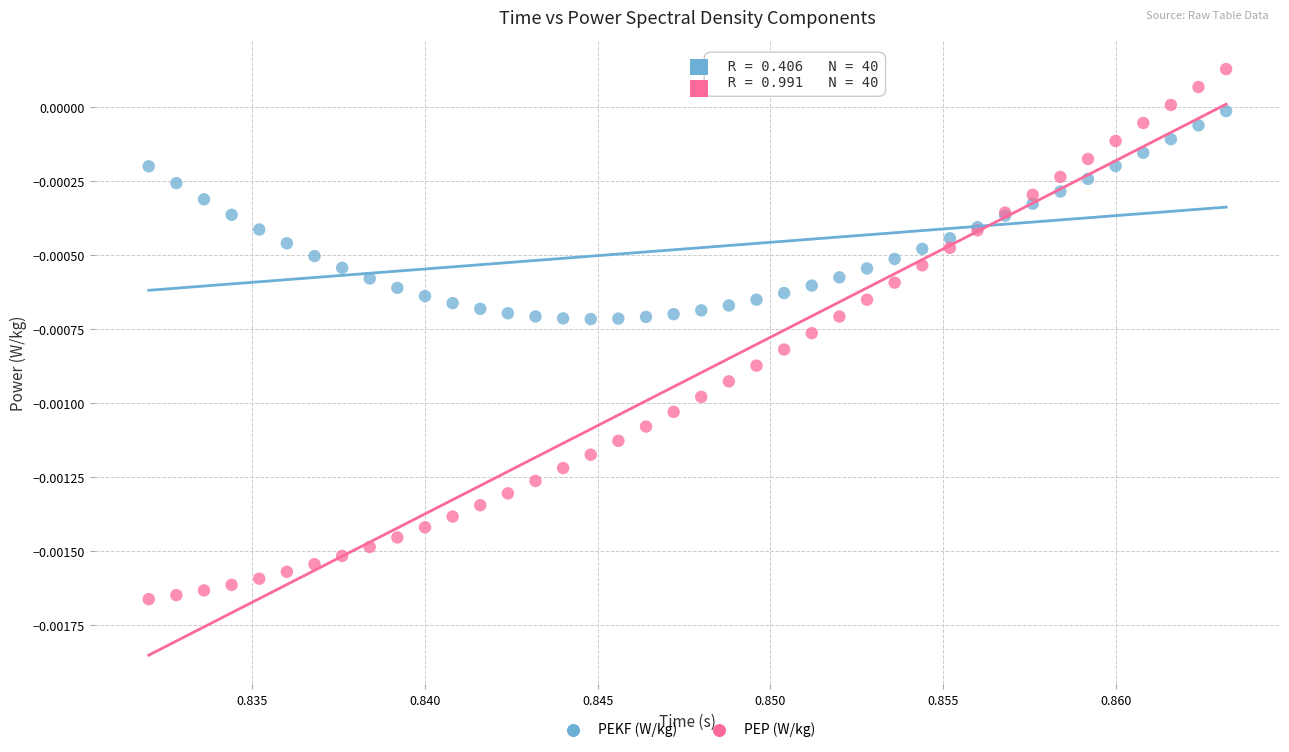

Which series reaches the maximum Y coordinate?

PEP (W/kg)